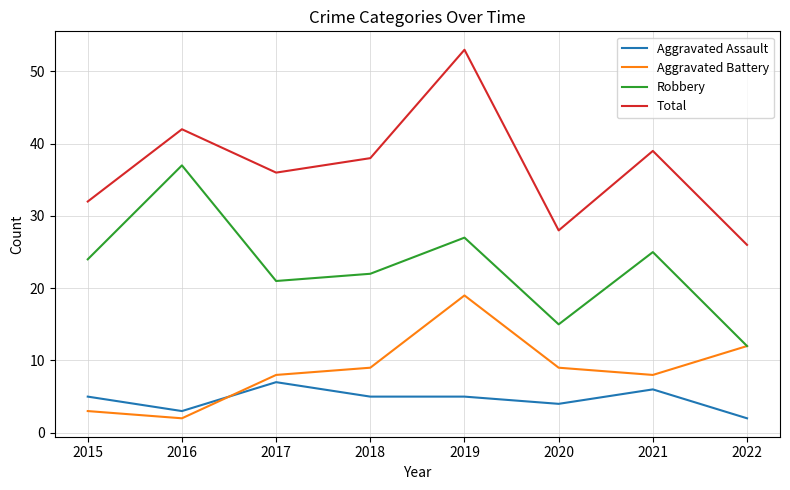

True or false: Aggravated Assault and Total cross at least once.

False